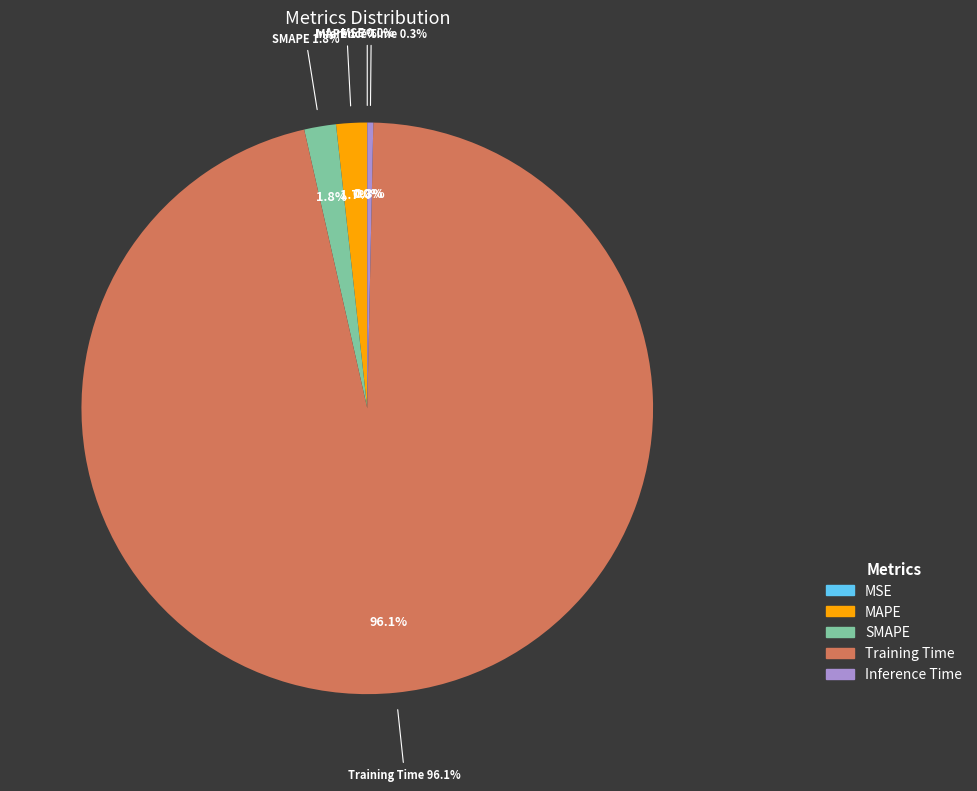

Which category has the smallest portion of the pie?

MSE